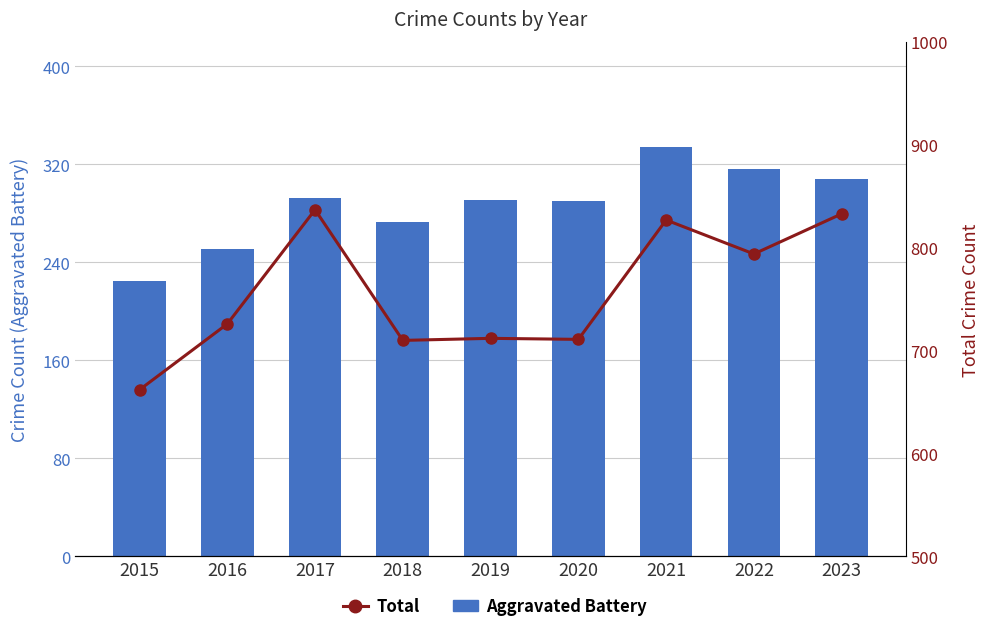

Is the value of Total at 2019 greater than the value of Aggravated Battery at 2017?

Yes